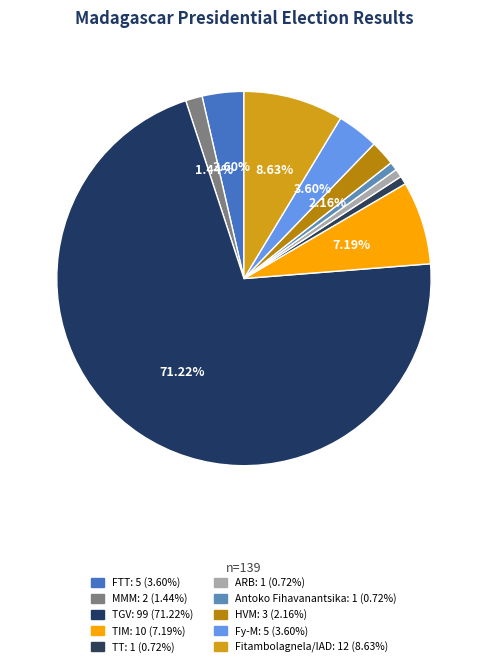

How many slices are in this pie chart?

10